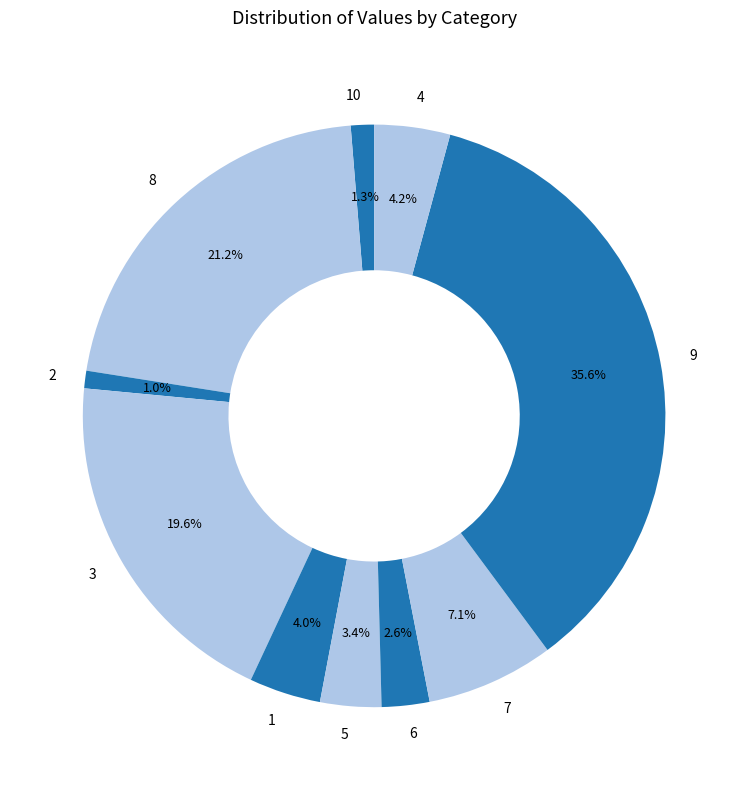

Do 6 and 4 together represent more than half of the pie?

No